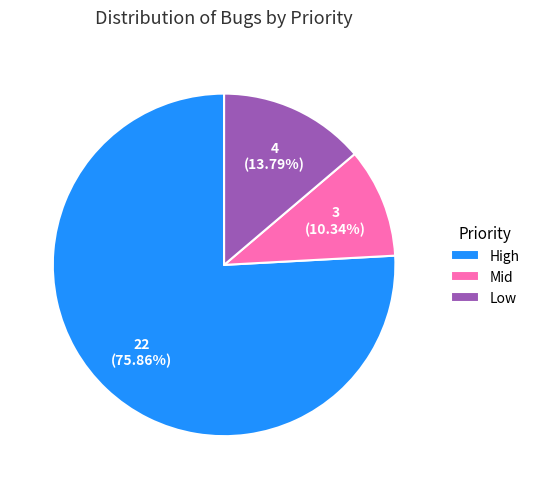

Between High and Low, which is larger?

High